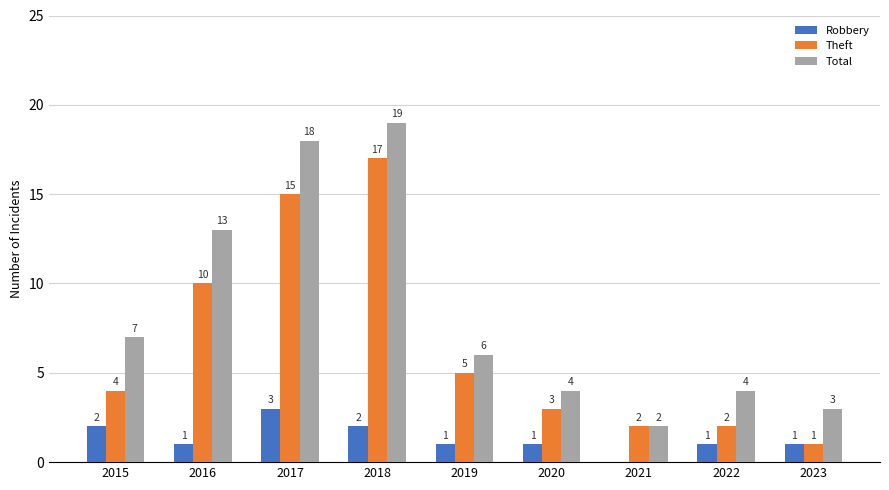

How many series are shown in this chart?

3